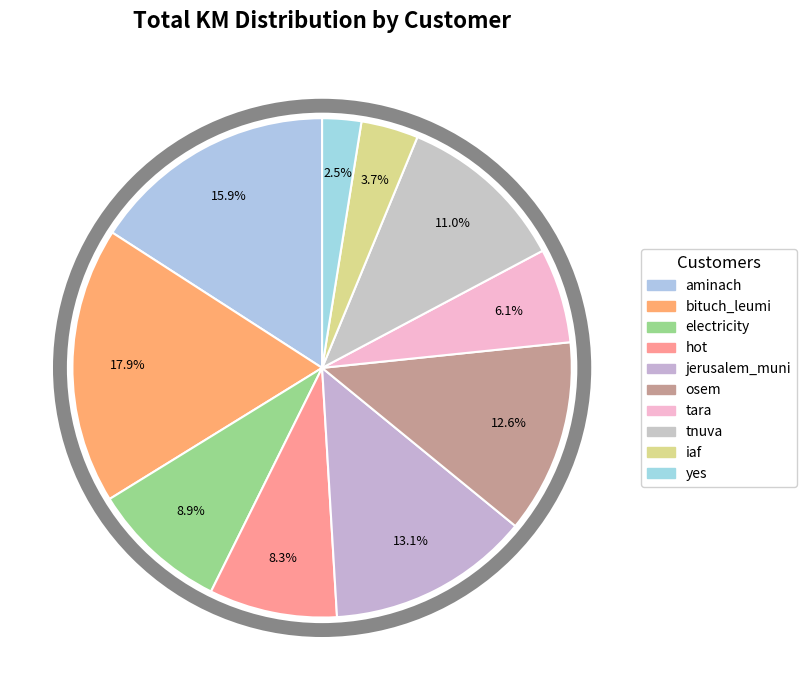

To the nearest percent, what is the average slice percentage?

10%